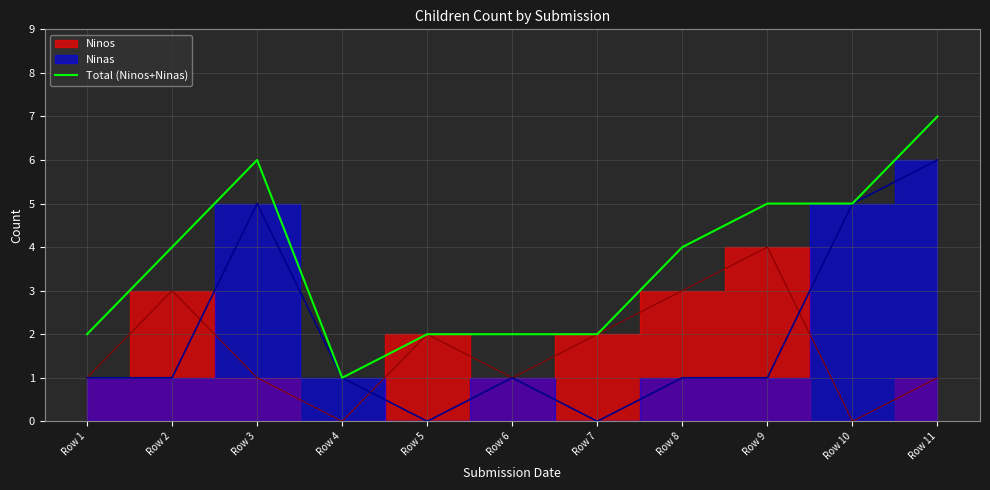

The chart shows a value of 1 at Row 2. True or false?

False